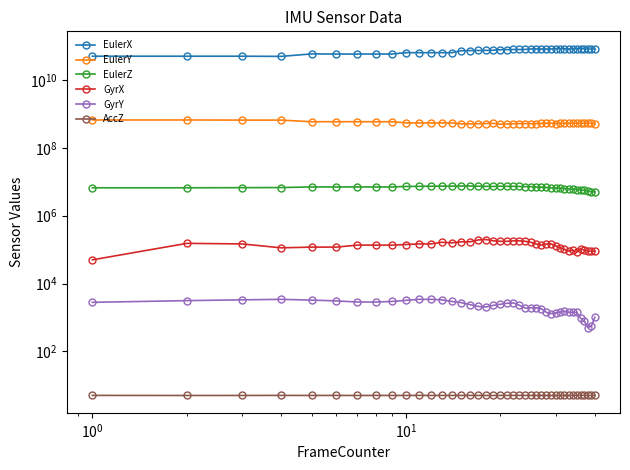

True or false: EulerZ and AccZ intersect in this chart.

False